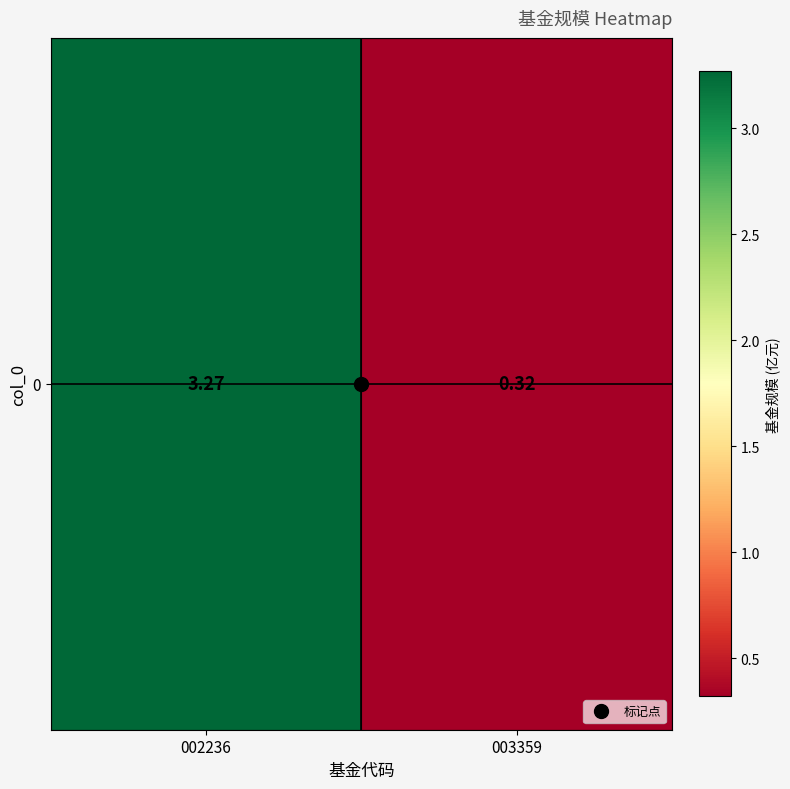

Is it true that the value at 002236 is 3.3?

True